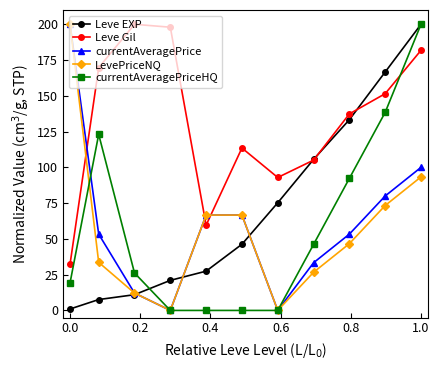

What is the value of the Leve EXP point at the 10th from the left?

166.7